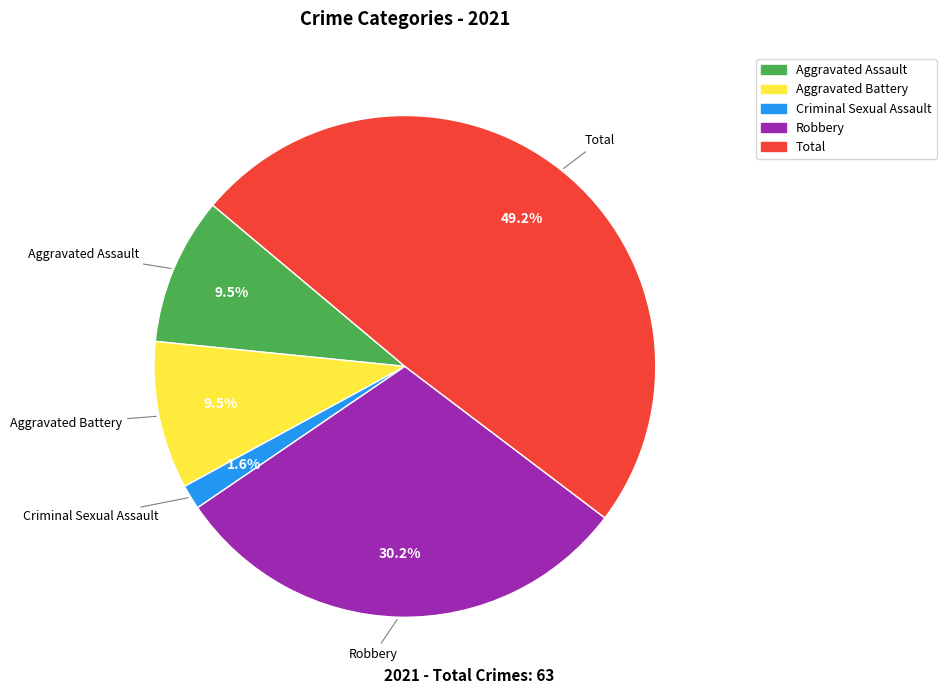

To the nearest percent, what is the difference between the largest and smallest slice percentages?

48%